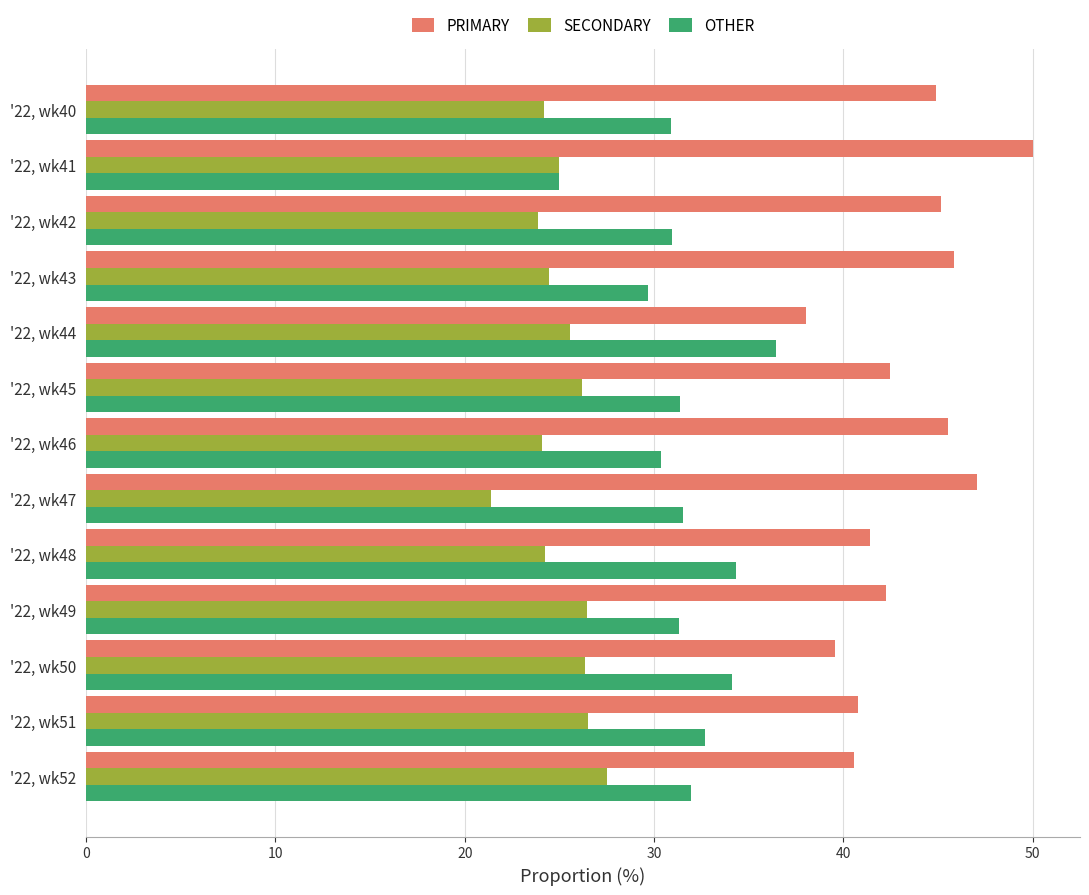

What is the difference between the OTHER values at '22, wk47 and '22, wk46?

1.2